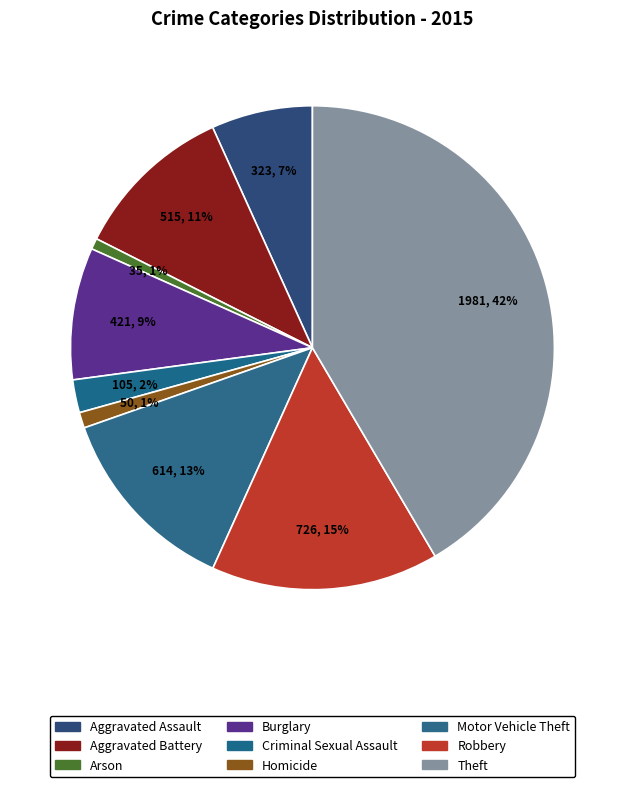

How many segments does this pie chart have?

9